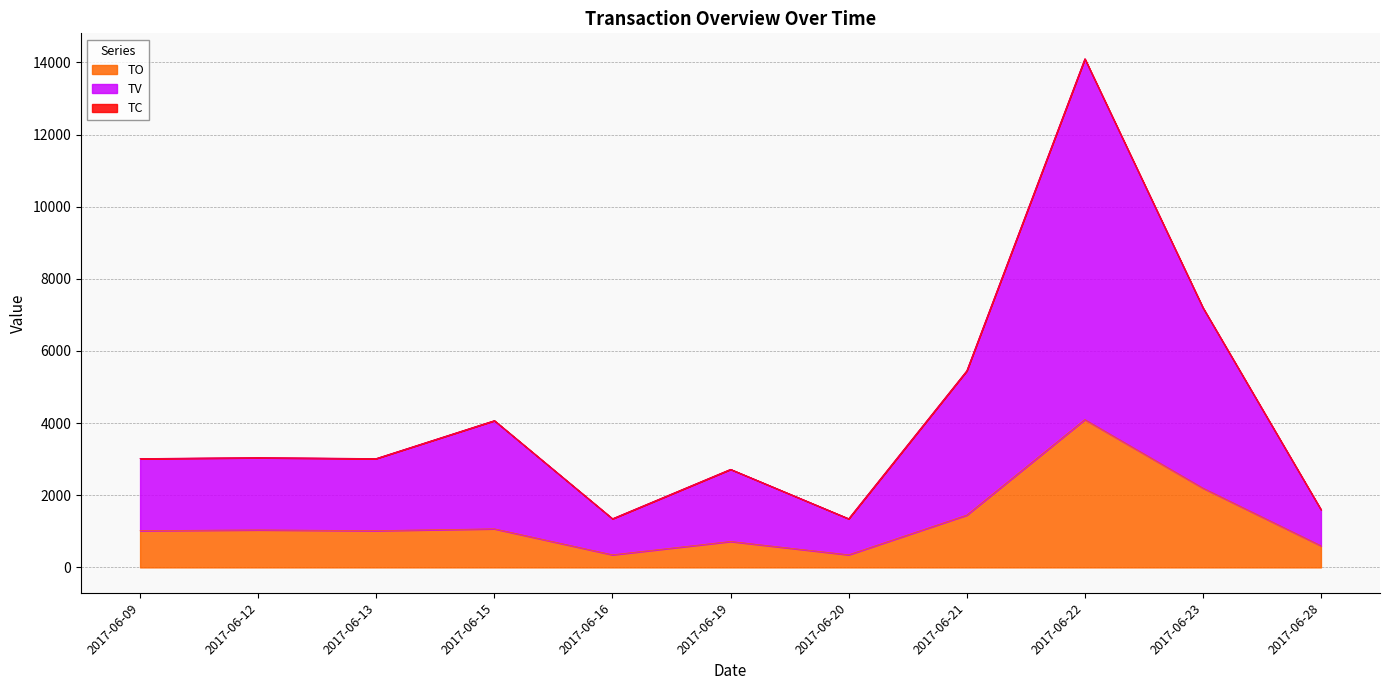

How many data points in TO are less than 1020?

4